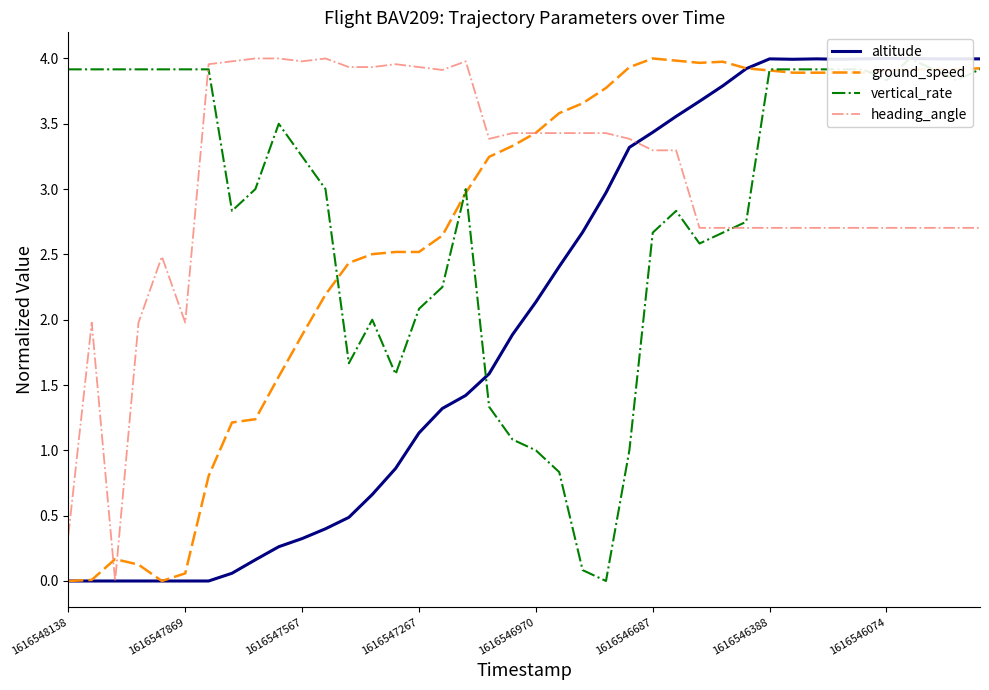

What is the highest value of the ground_speed series?

4.0